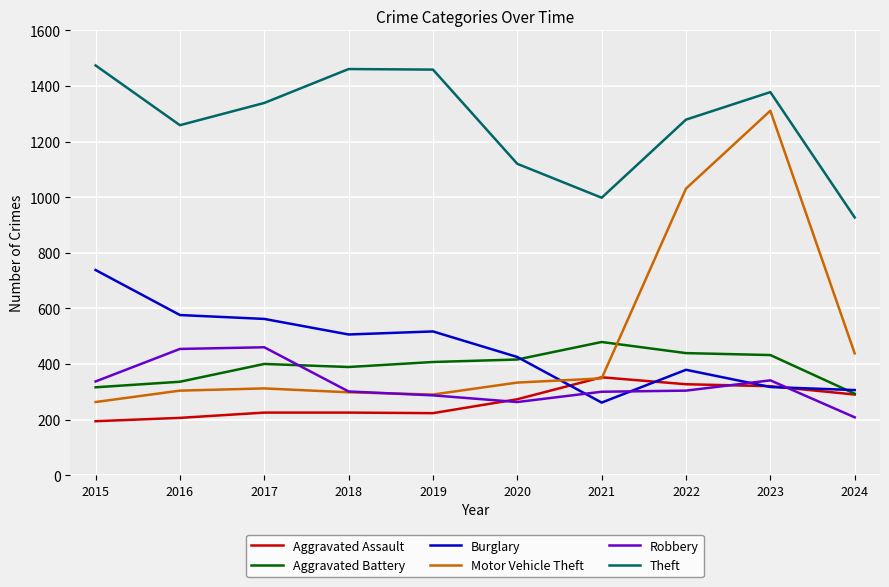

Between 2021 and 2024, which series saw the biggest shift?

Aggravated Battery